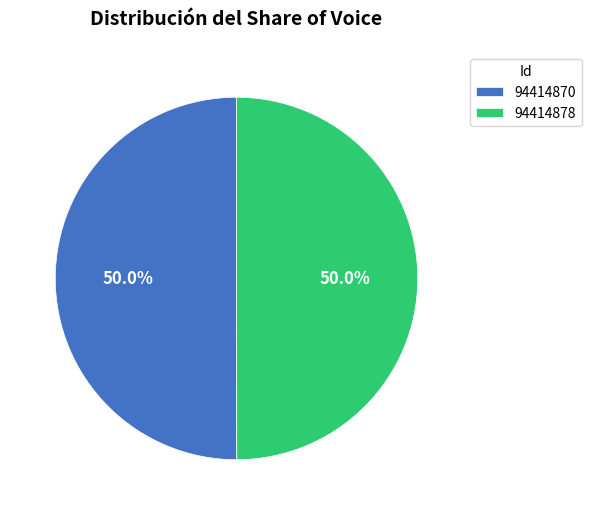

Do 94414870 and 94414878 together represent more than half of the pie?

Yes